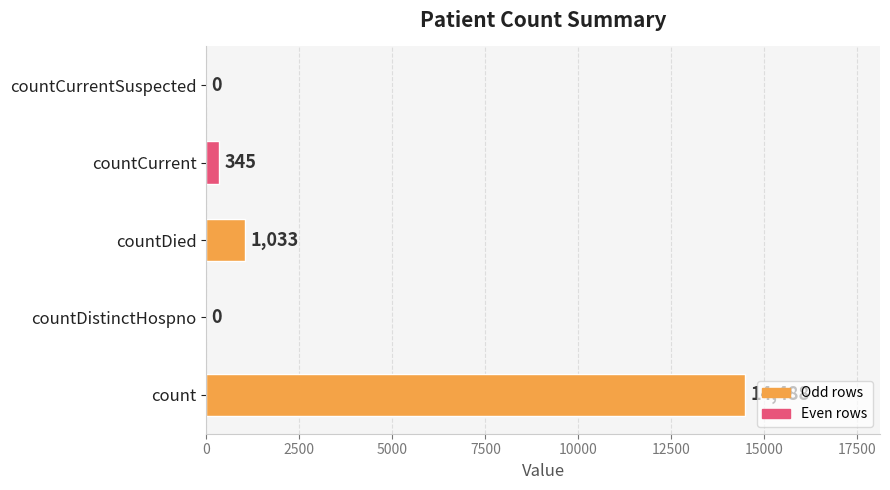

How many series are shown in this chart?

1